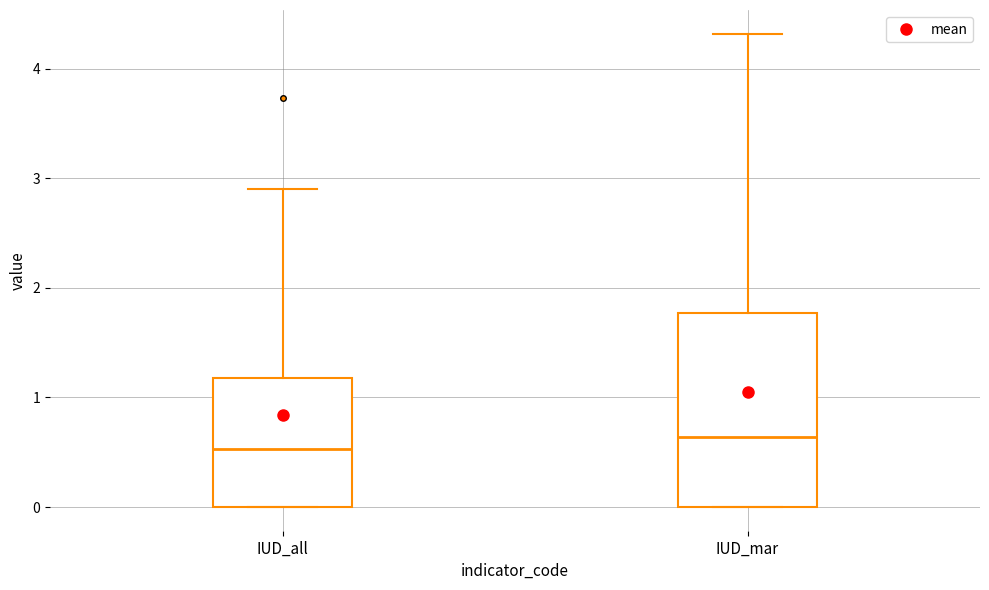

Which box has the highest median line?

IUD_mar